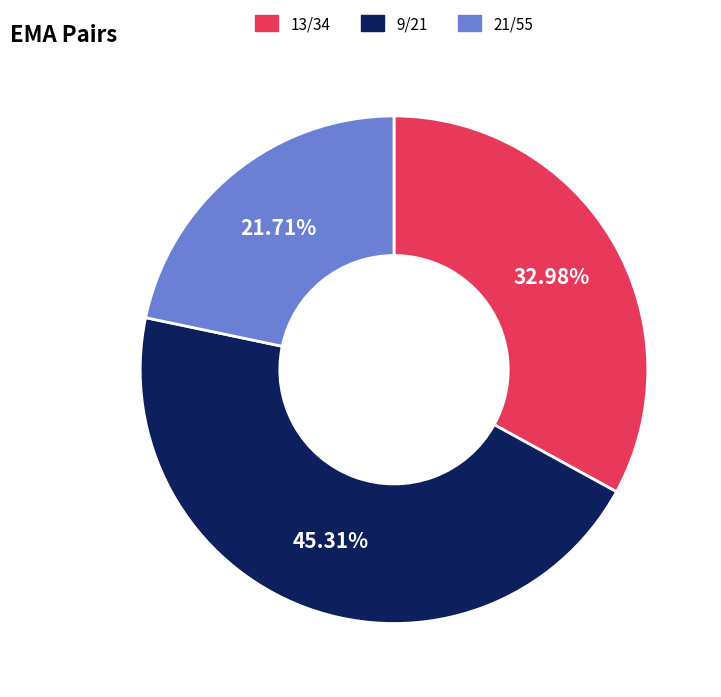

Does any single category account for the majority?

No